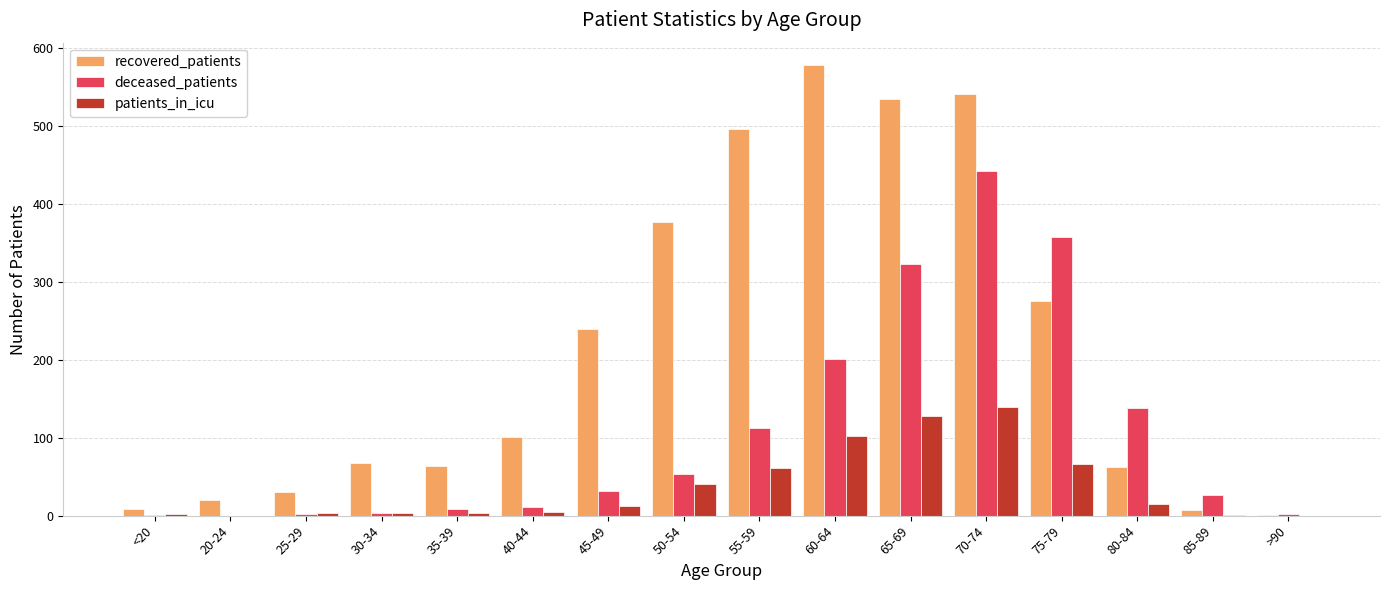

Which series has the widest spread of values?

recovered_patients